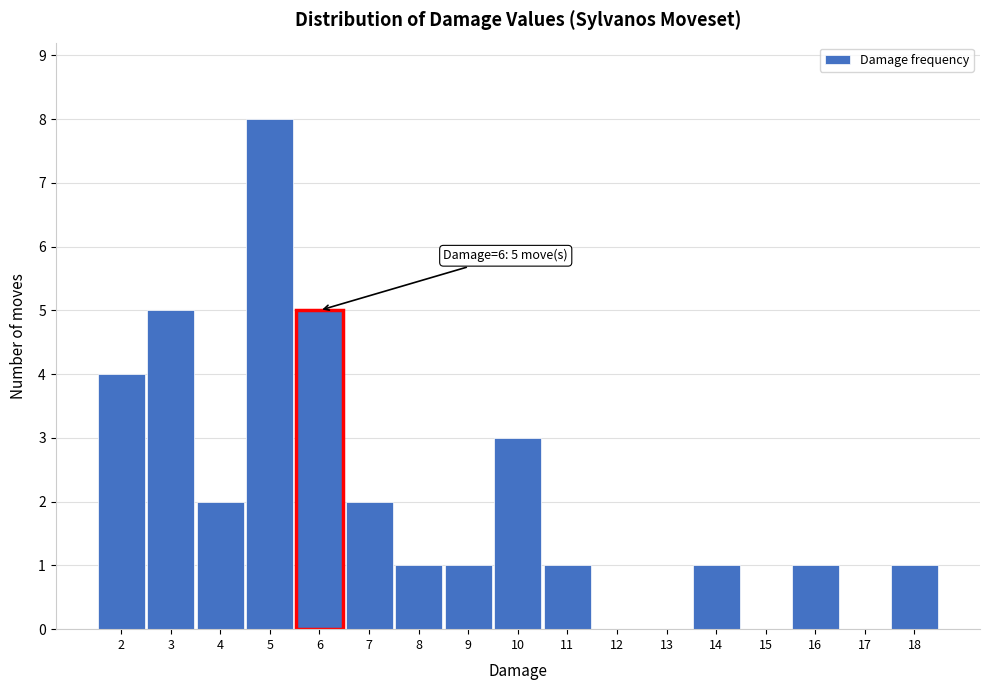

Over which range of the x-axis is the bar tallest?

4.5 to 5.5